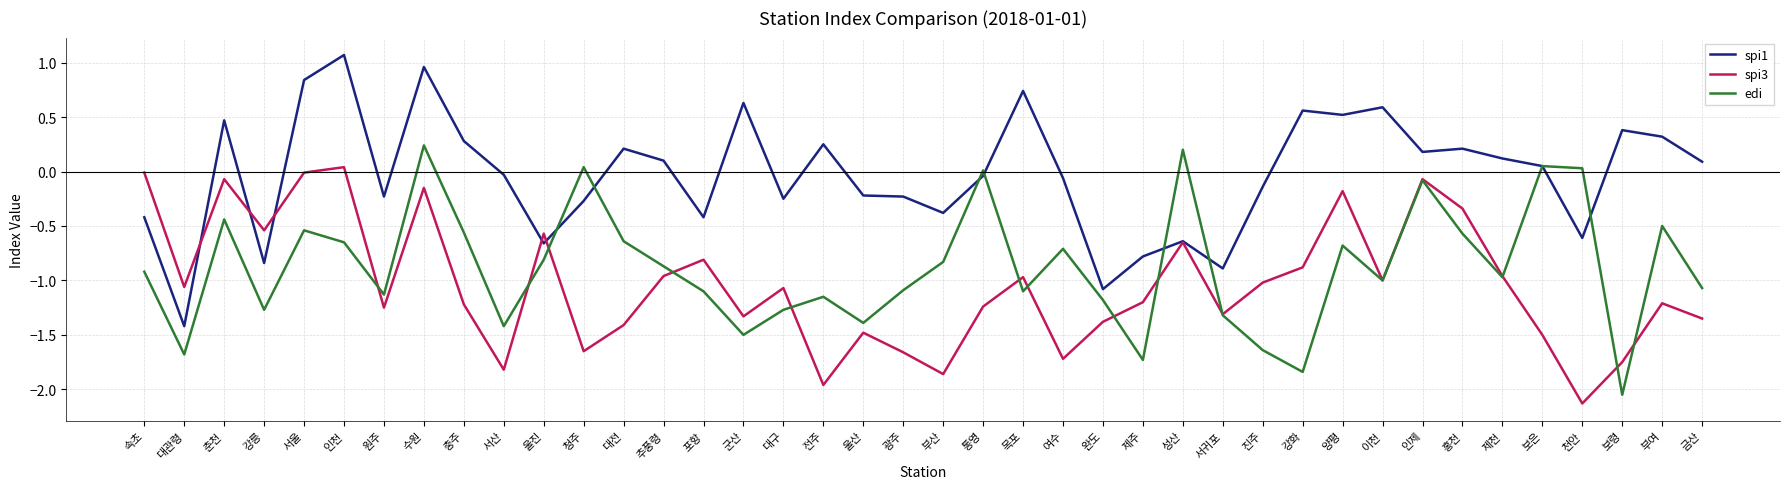

What is the difference between the highest and lowest values at 양평?

1.2